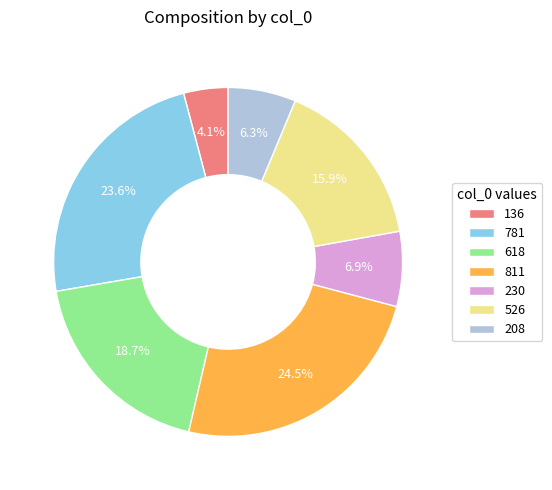

Combined, do 618 and 230 account for over 50%?

No